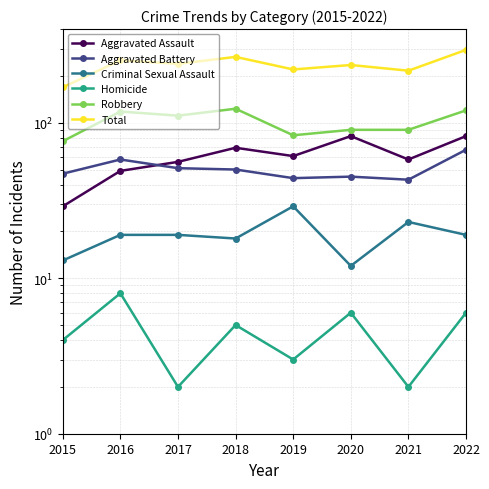

True or false: Criminal Sexual Assault and Robbery intersect in this chart.

False